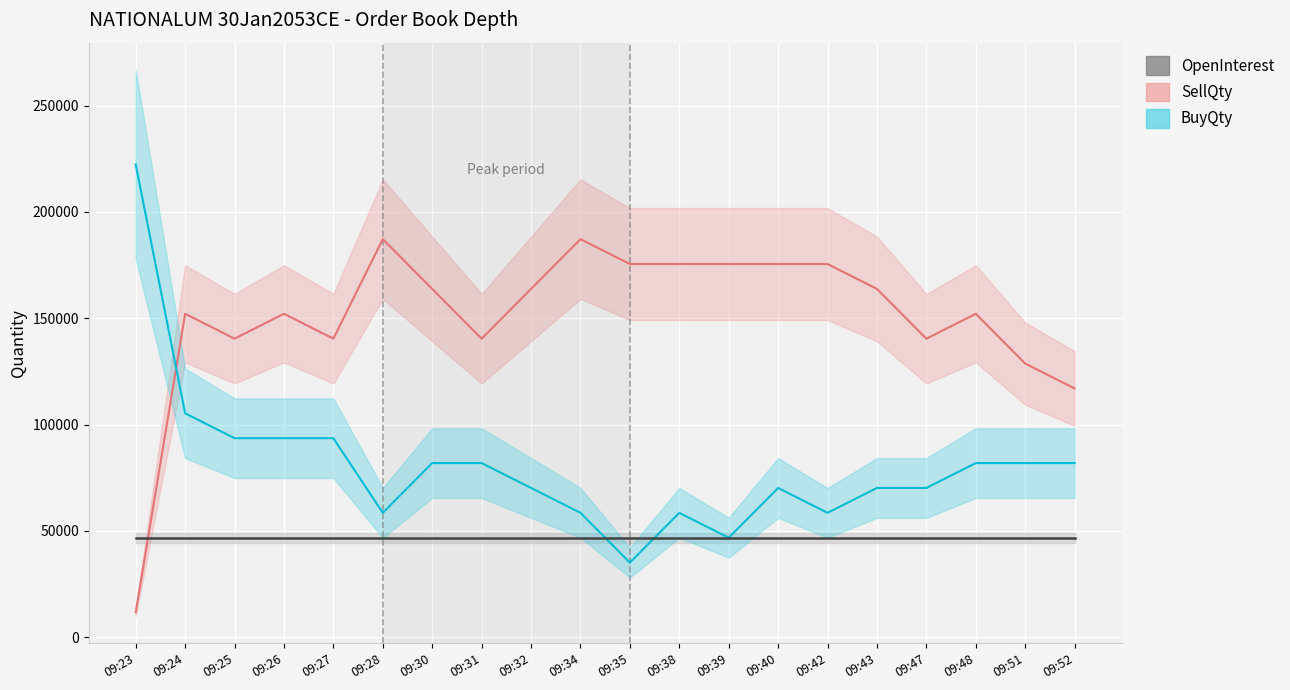

At how many categories does at least one series exceed 194416?

1